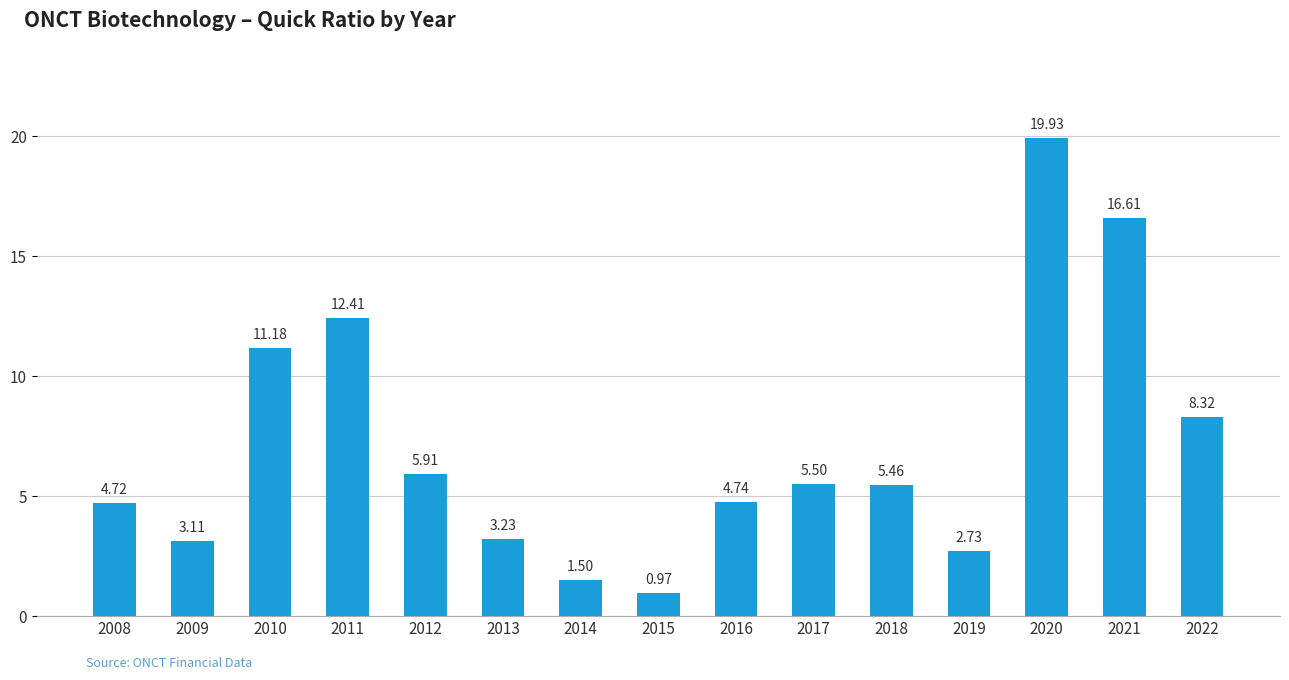

List the labels in order of value, smallest first.

2015, 2014, 2019, 2009, 2013, 2008, 2016, 2018, 2017, 2012, 2022, 2010, 2011, 2021, 2020